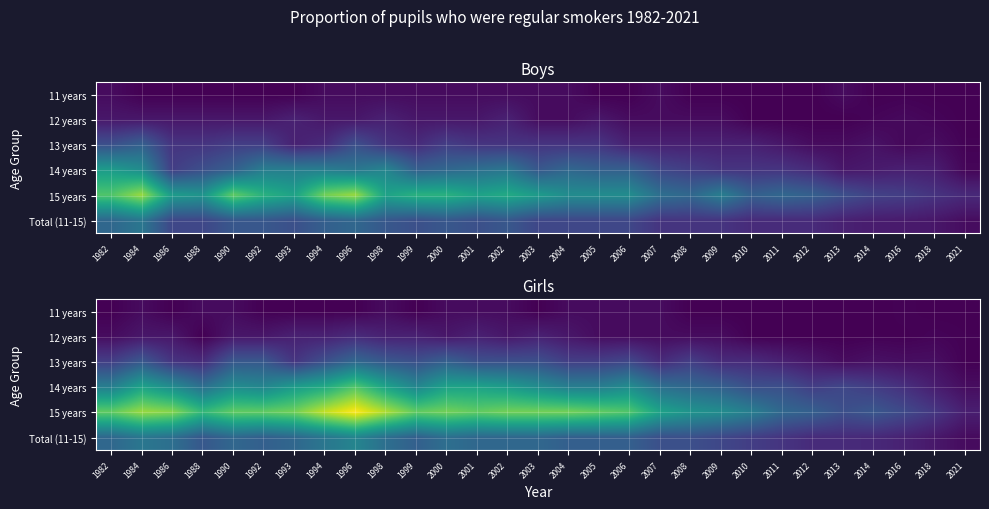

Which series has the largest total across all categories?

15 years